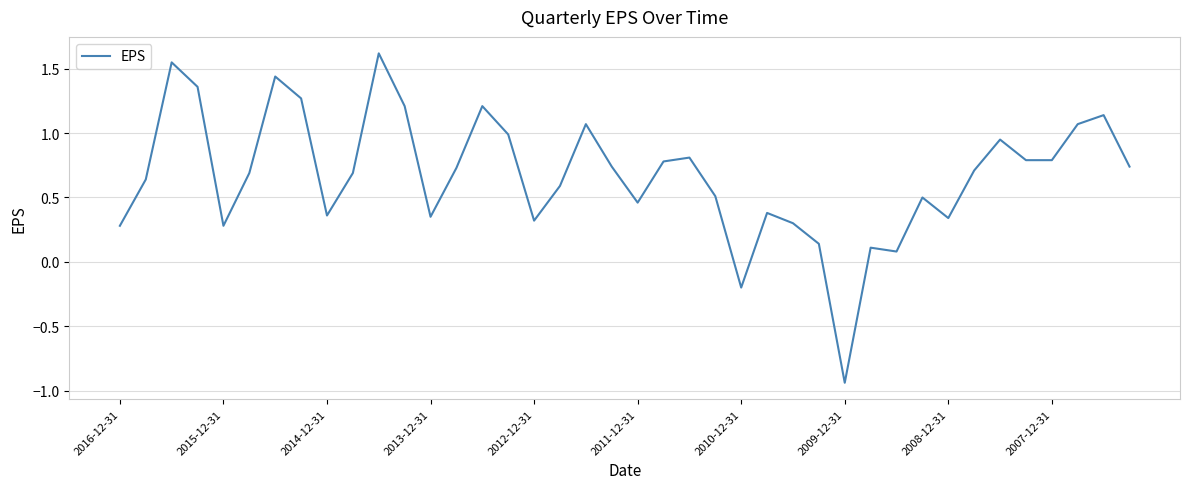

What is the change in value from 2011-12-31 to 2009-12-31?

-1.4